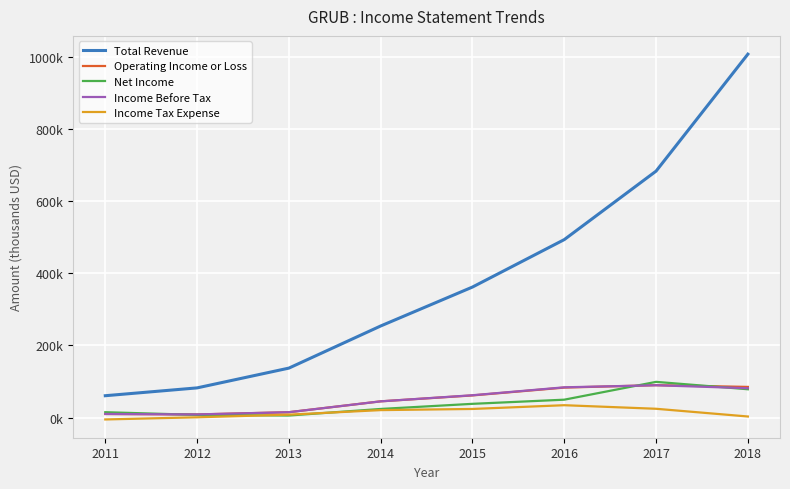

Where is Income Before Tax nearest to the value 49150?

2014